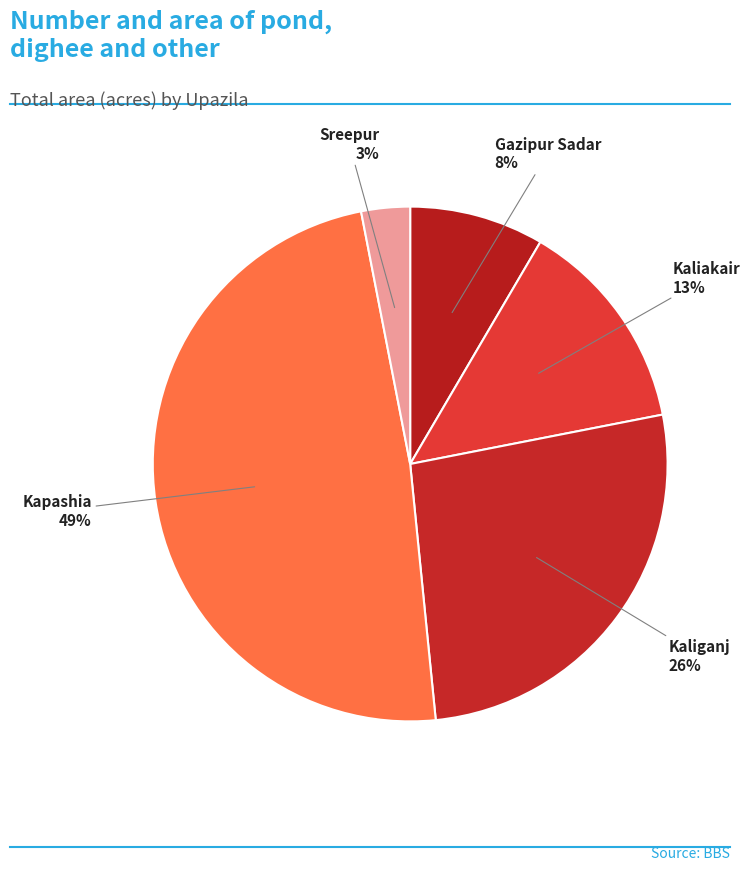

Does Kapashia represent more than half of the total?

No